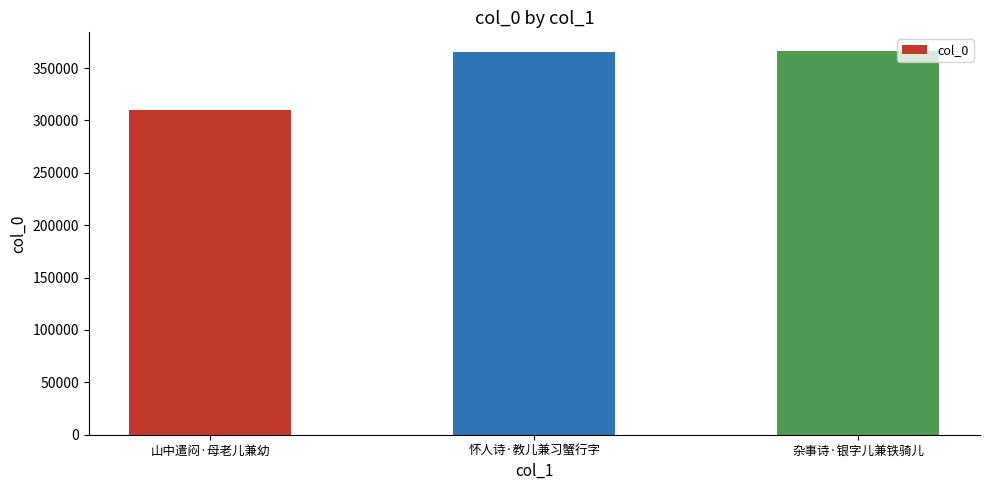

What is the label of the 1st bar from the left?

山中遣闷·母老儿兼幼